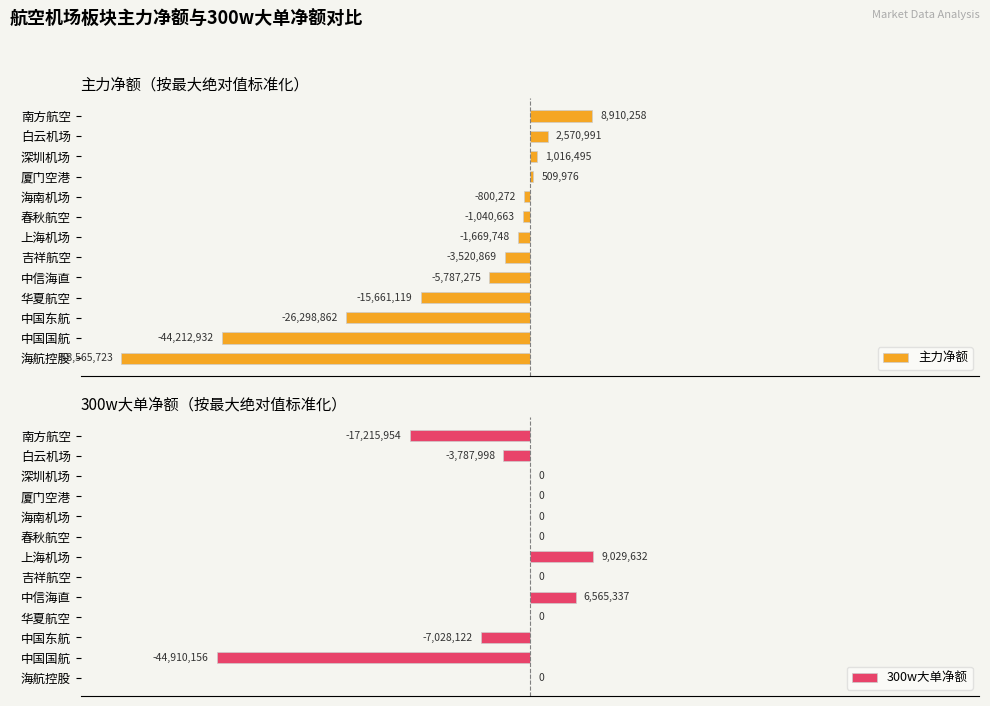

At which label does 300w大单净额 reach its peak?

上海机场